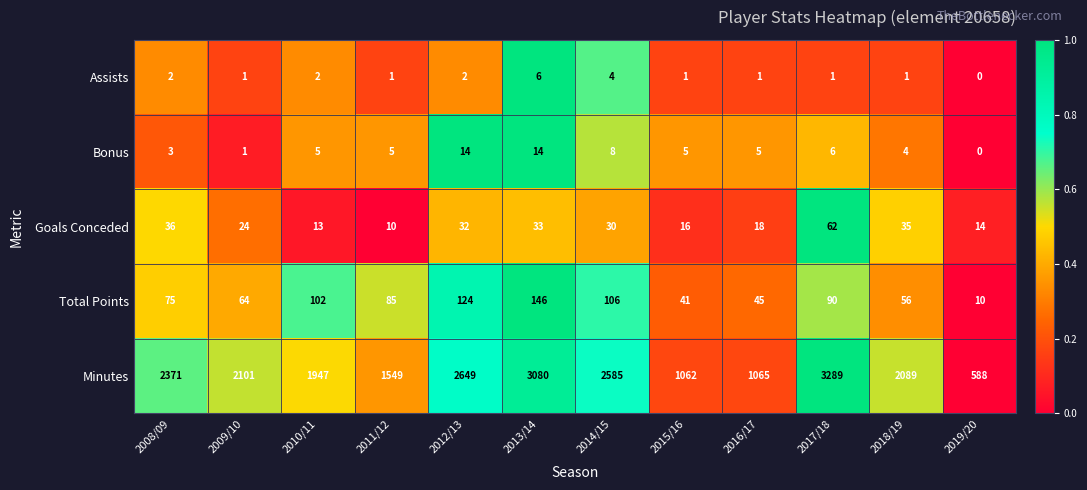

What is the spread (max minus min) of values at 2008/09?

2369